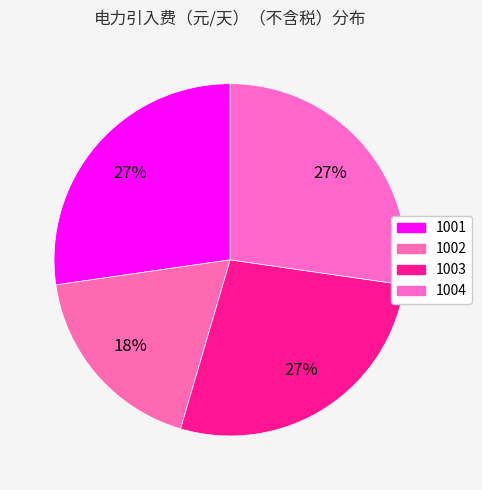

The 1001 slice represents 27% of the pie. True or false?

True